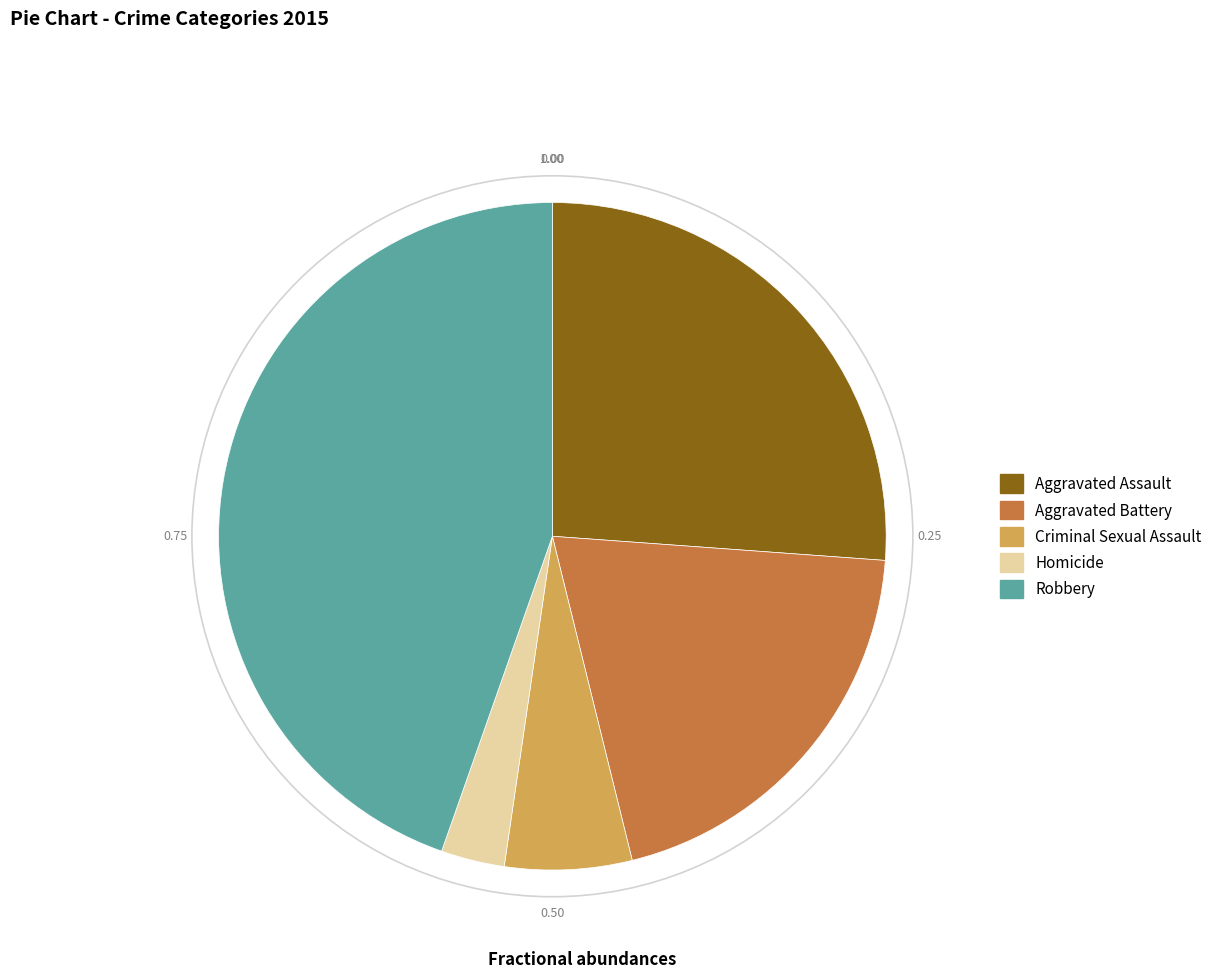

Is Aggravated Assault the majority of the pie?

No